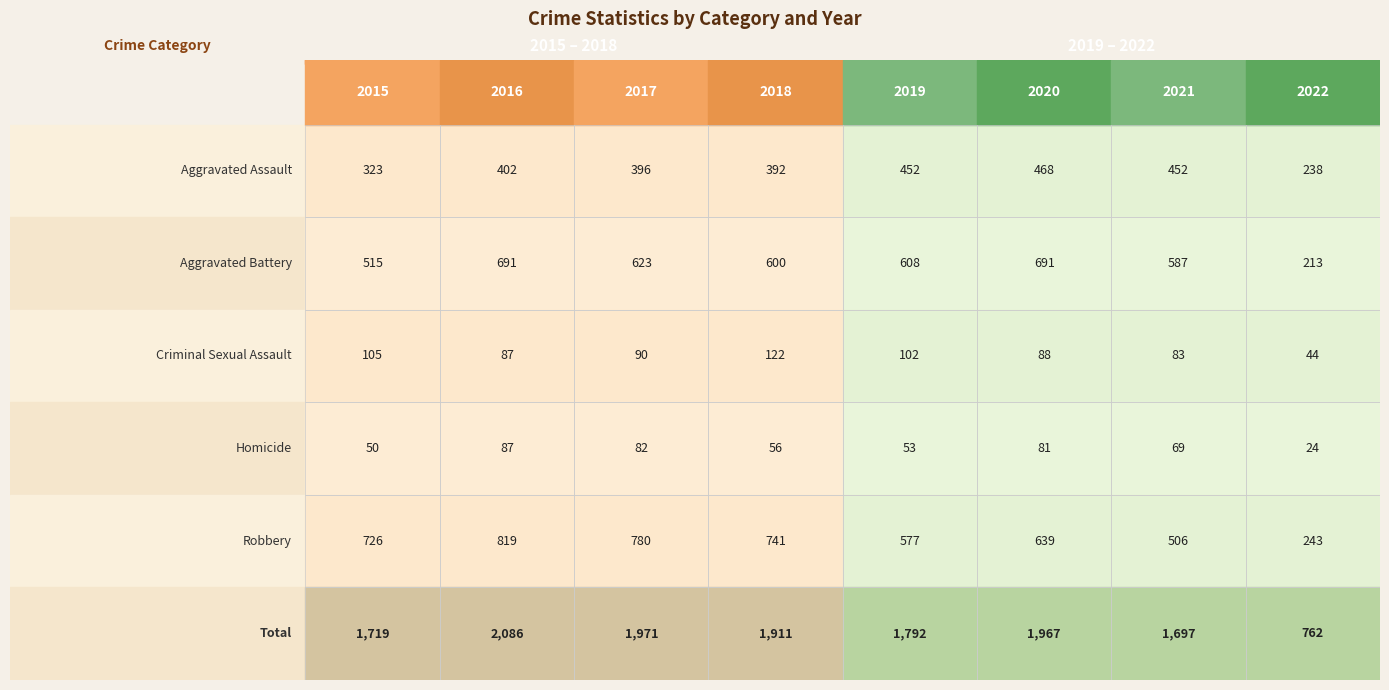

Between 2019 and 2018, which is larger?

2019